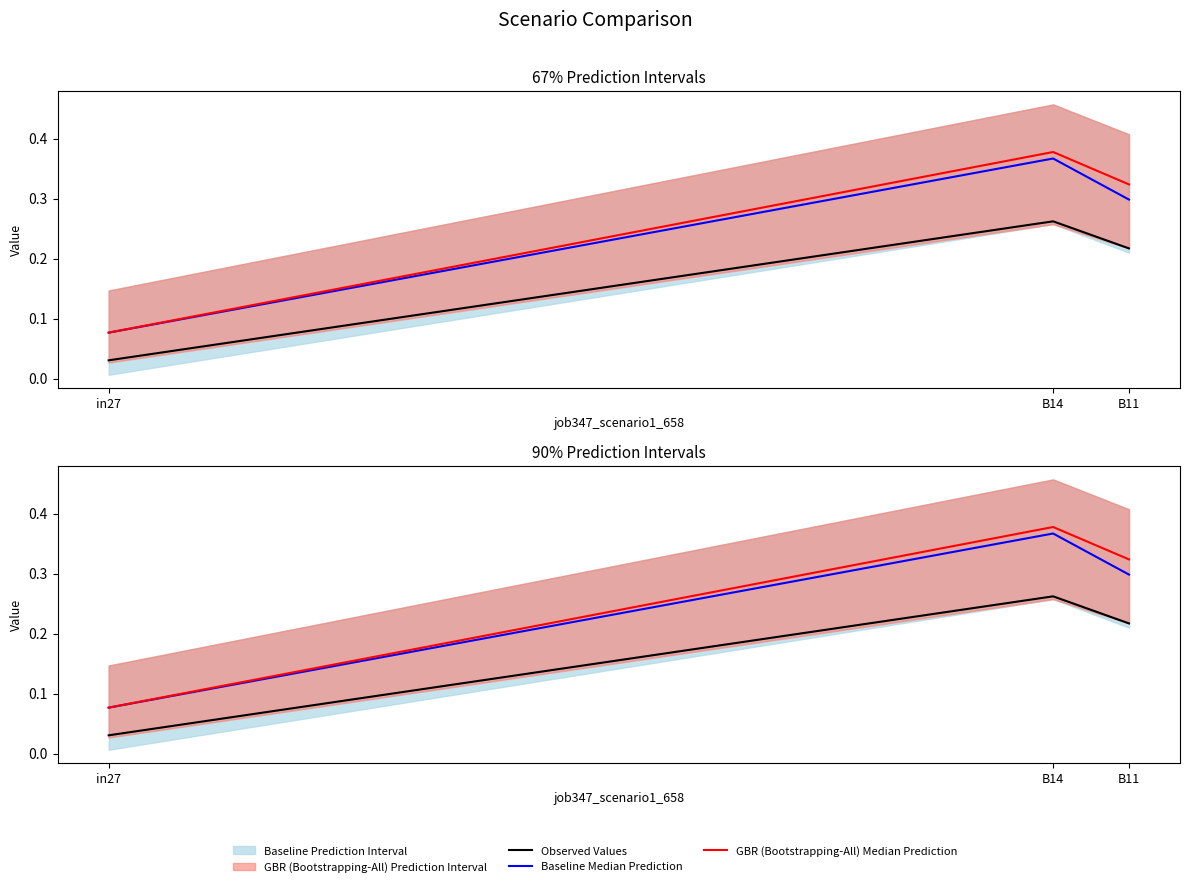

Does the chart display data point markers on the line(s)?

No